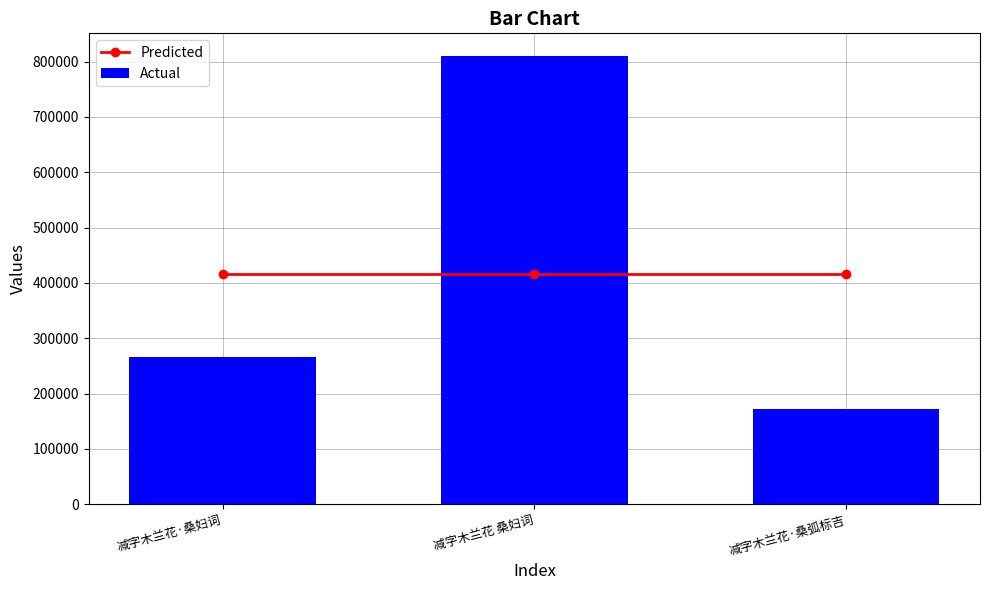

The value of Actual at 减字木兰花·桑弧标吉 is 86493.9. True or false?

False